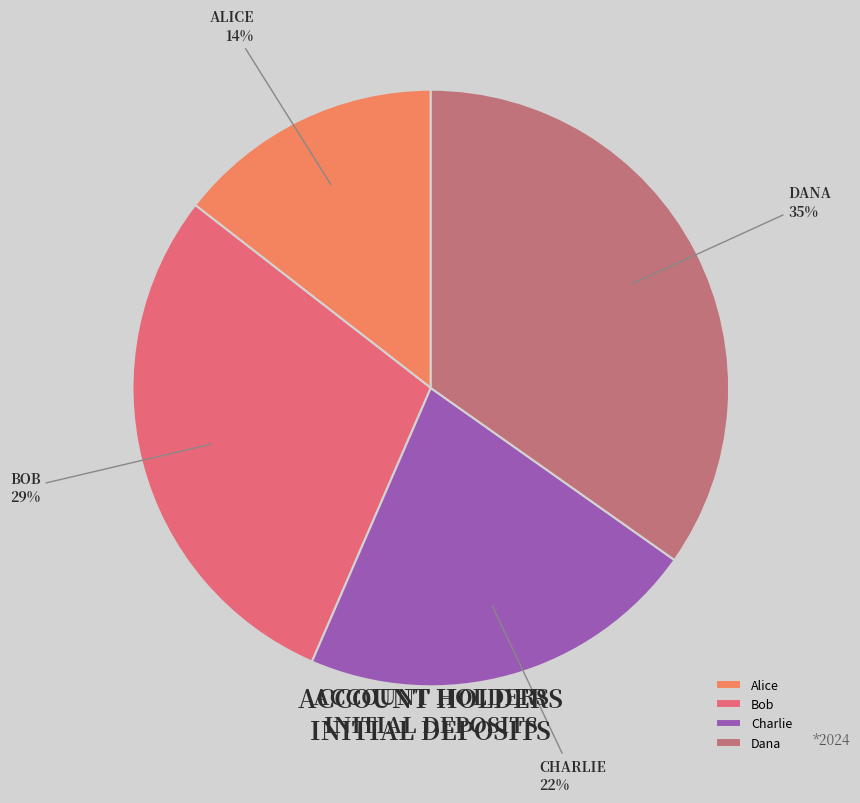

What is the smallest slice in the pie chart?

Alice